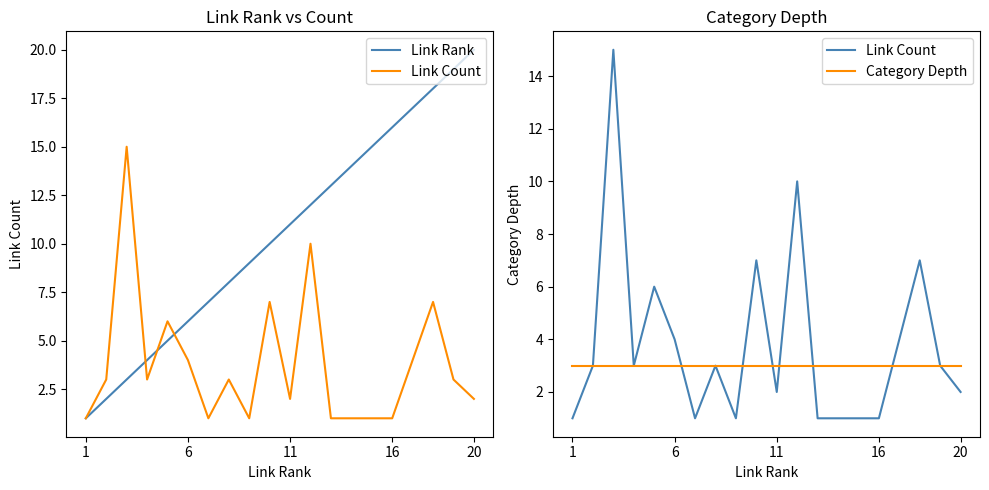

True or false: Link Count has more than 1 points higher than both neighbors.

True